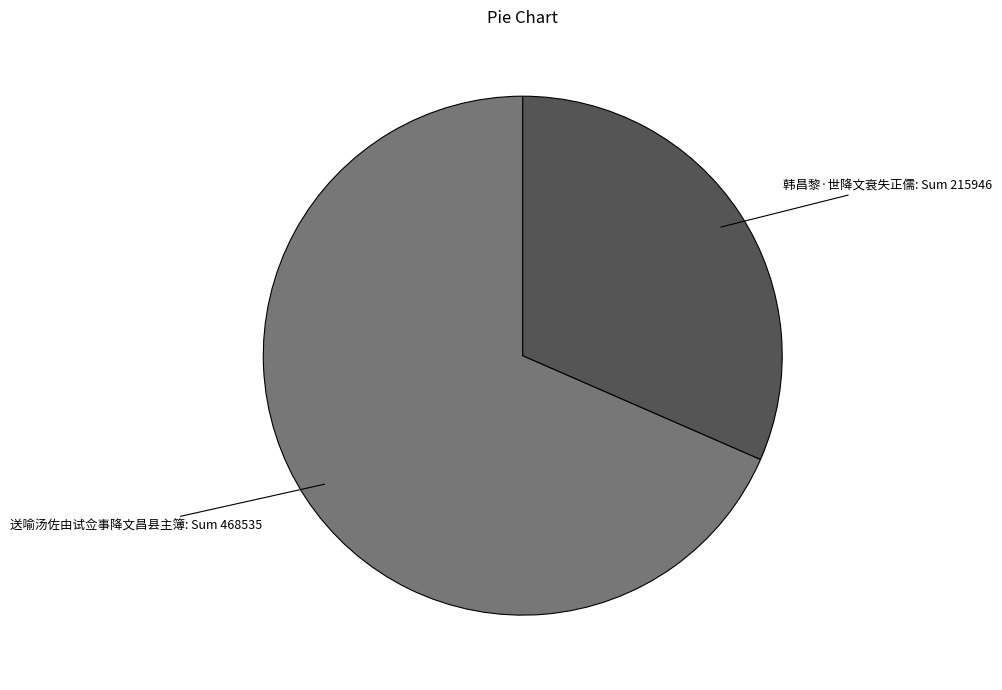

Is it true that 韩昌黎·世降文衰失正儒 is 32% of the pie?

True